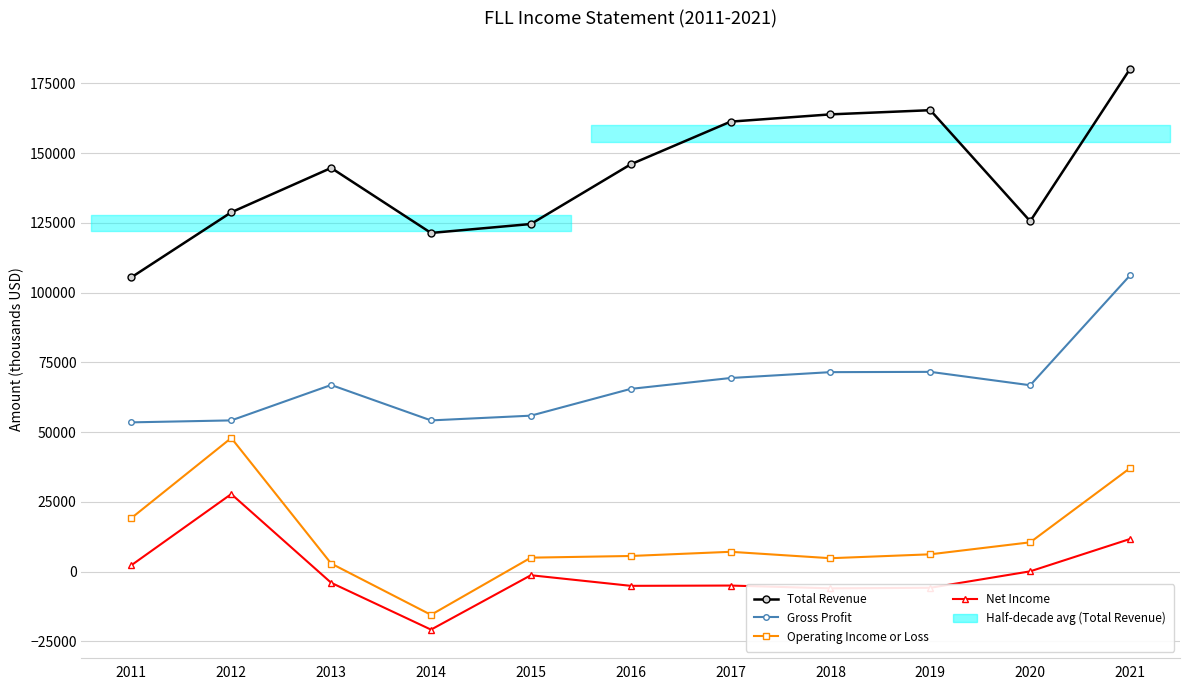

At which label is Operating Income or Loss closest to 16200?

2011